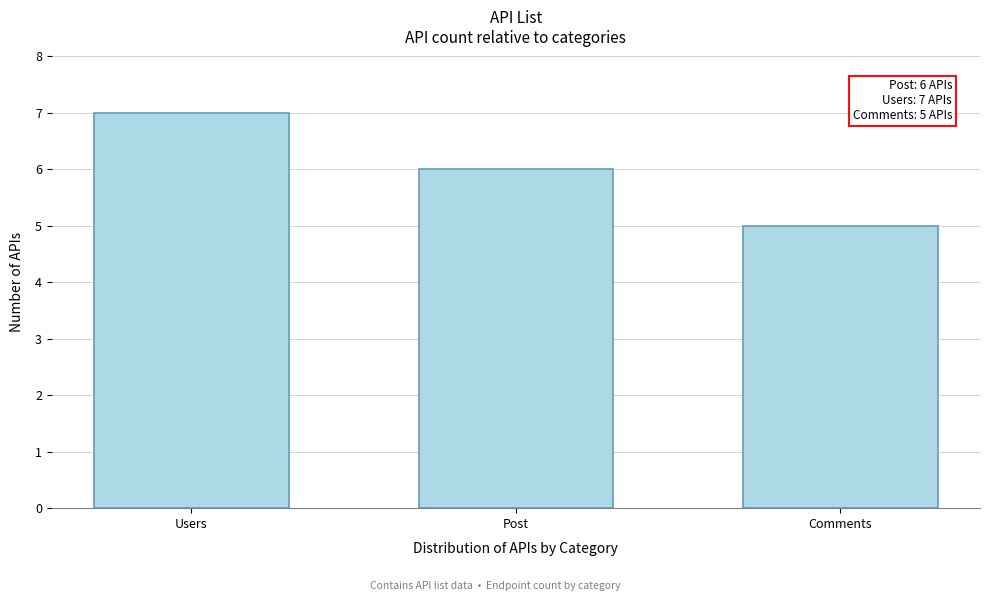

Reading right to left, transcribe all the data shown in this chart.

5	6	7